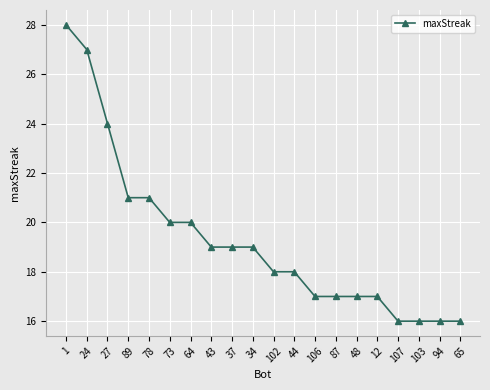

Reading left to right, transcribe all the data shown in this chart.

1=28	24=27	27=24	89=21	78=21	73=20	64=20	43=19	37=19	34=19	102=18	44=18	106=17	87=17	48=17	12=17	107=16	103=16	94=16	65=16